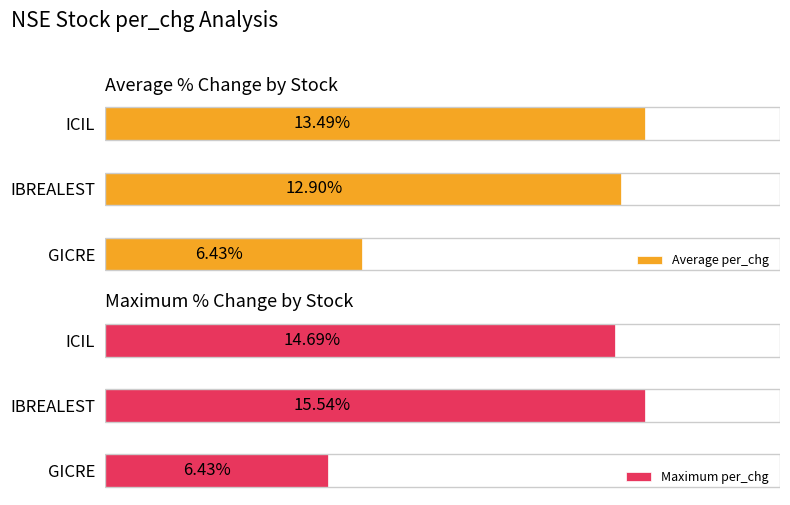

What is the maximum value shown in the chart?

15.5